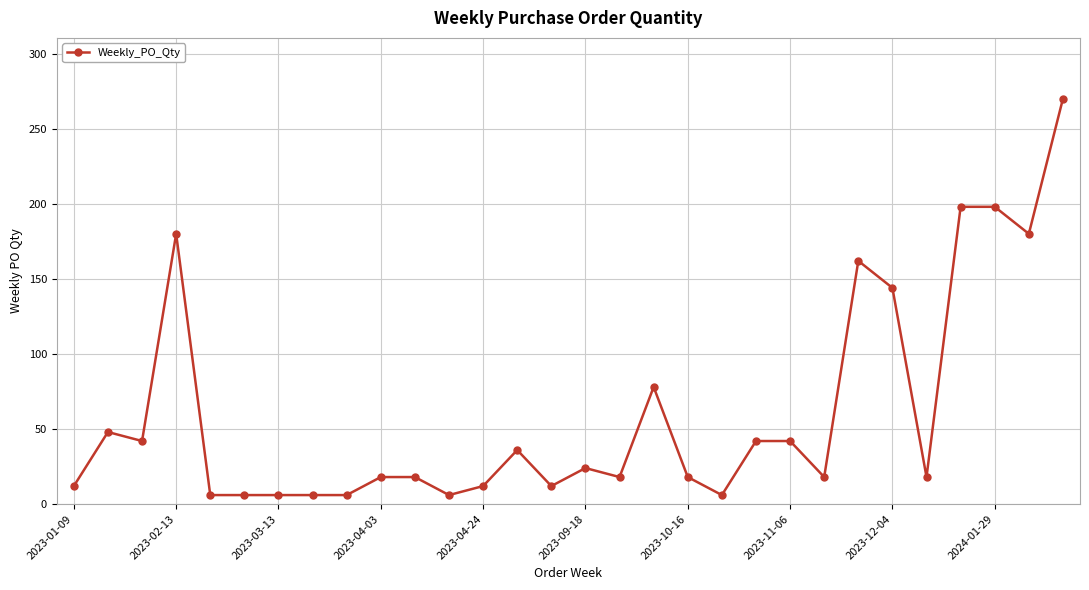

What is the average value?

61